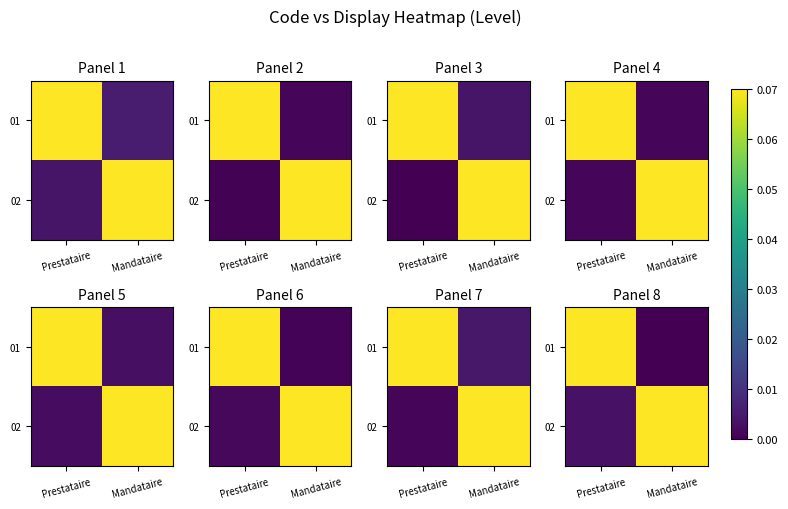

Rank the series by their maximum value, from lowest to highest.

01, 02